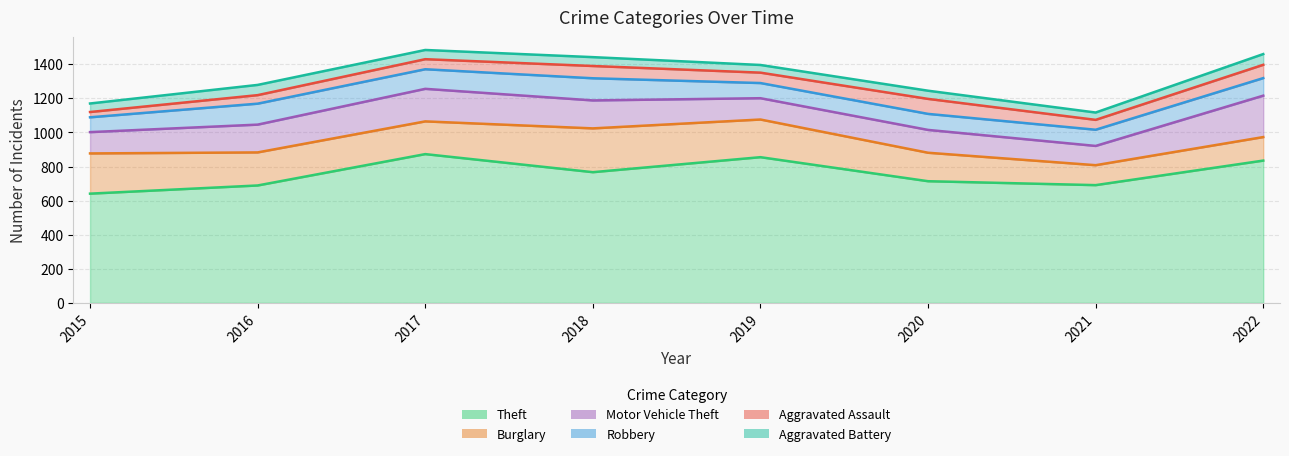

At which category is the sum across all series the highest?

2017